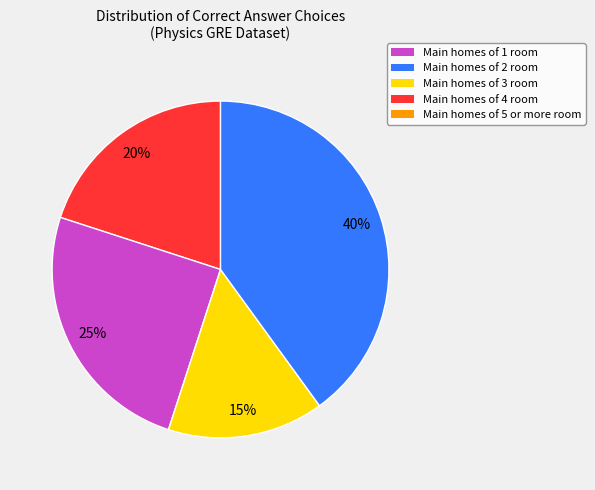

Is there a majority slice in this chart?

No